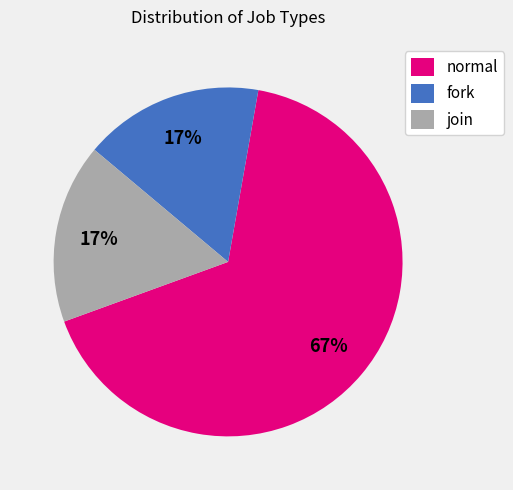

The join slice represents 6% of the pie. True or false?

False